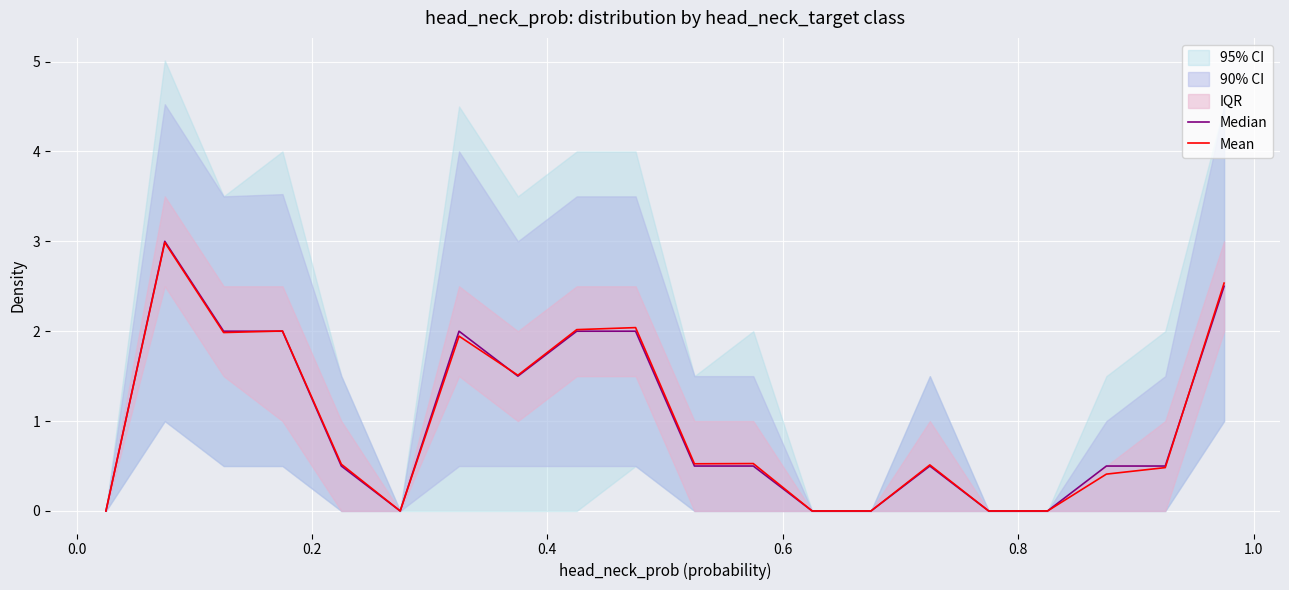

Reading left to right, transcribe all the data shown in this chart.

Median: 0.0	3.0	2.0	2.0	0.5	0.0	2.0	1.5	2.0	2.0	0.5	0.5	0.0	0.0	0.5	0.0	0.0	0.5	0.5	2.5
Mean: 0.0	3.0	2.0	2.0	0.5	0.0	1.9	1.5	2.0	2.0	0.5	0.5	0.0	0.0	0.5	0.0	0.0	0.4	0.5	2.5